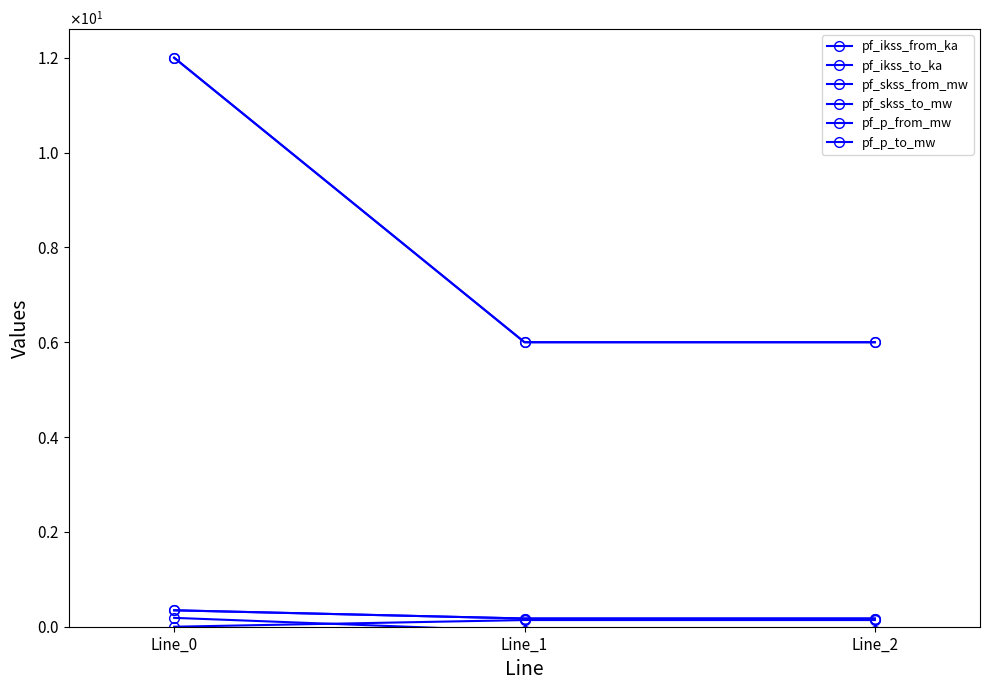

Does the chart have visible grid lines?

No